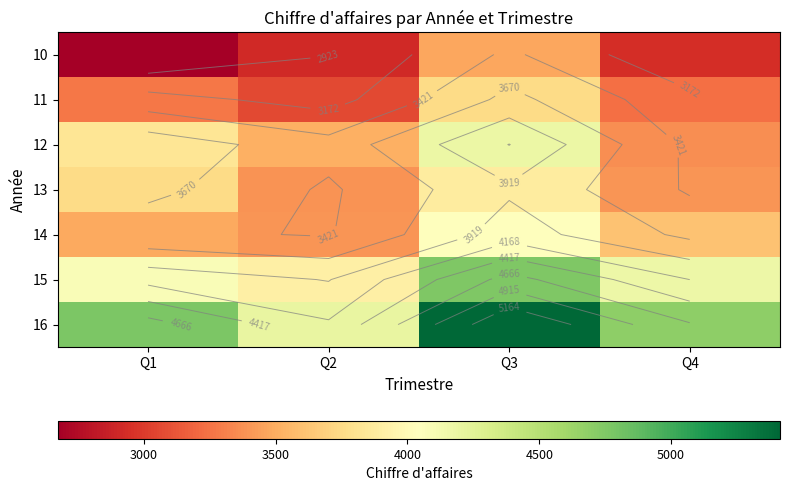

Between Q1 and Q4, which is larger?

Q4